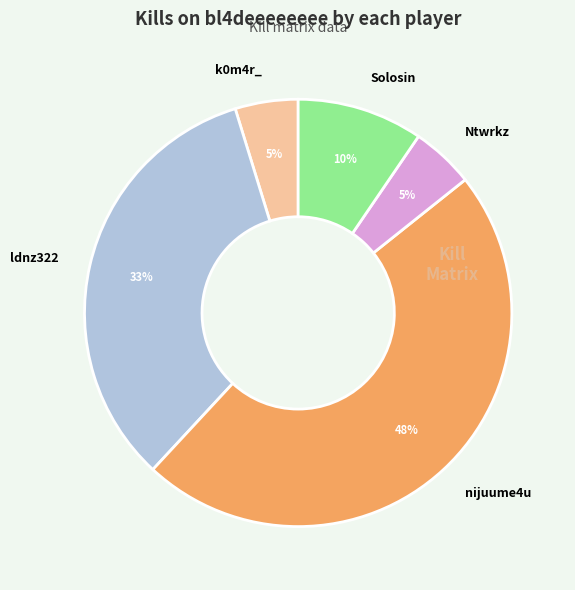

Is there any slice that represents more than half of the pie?

No